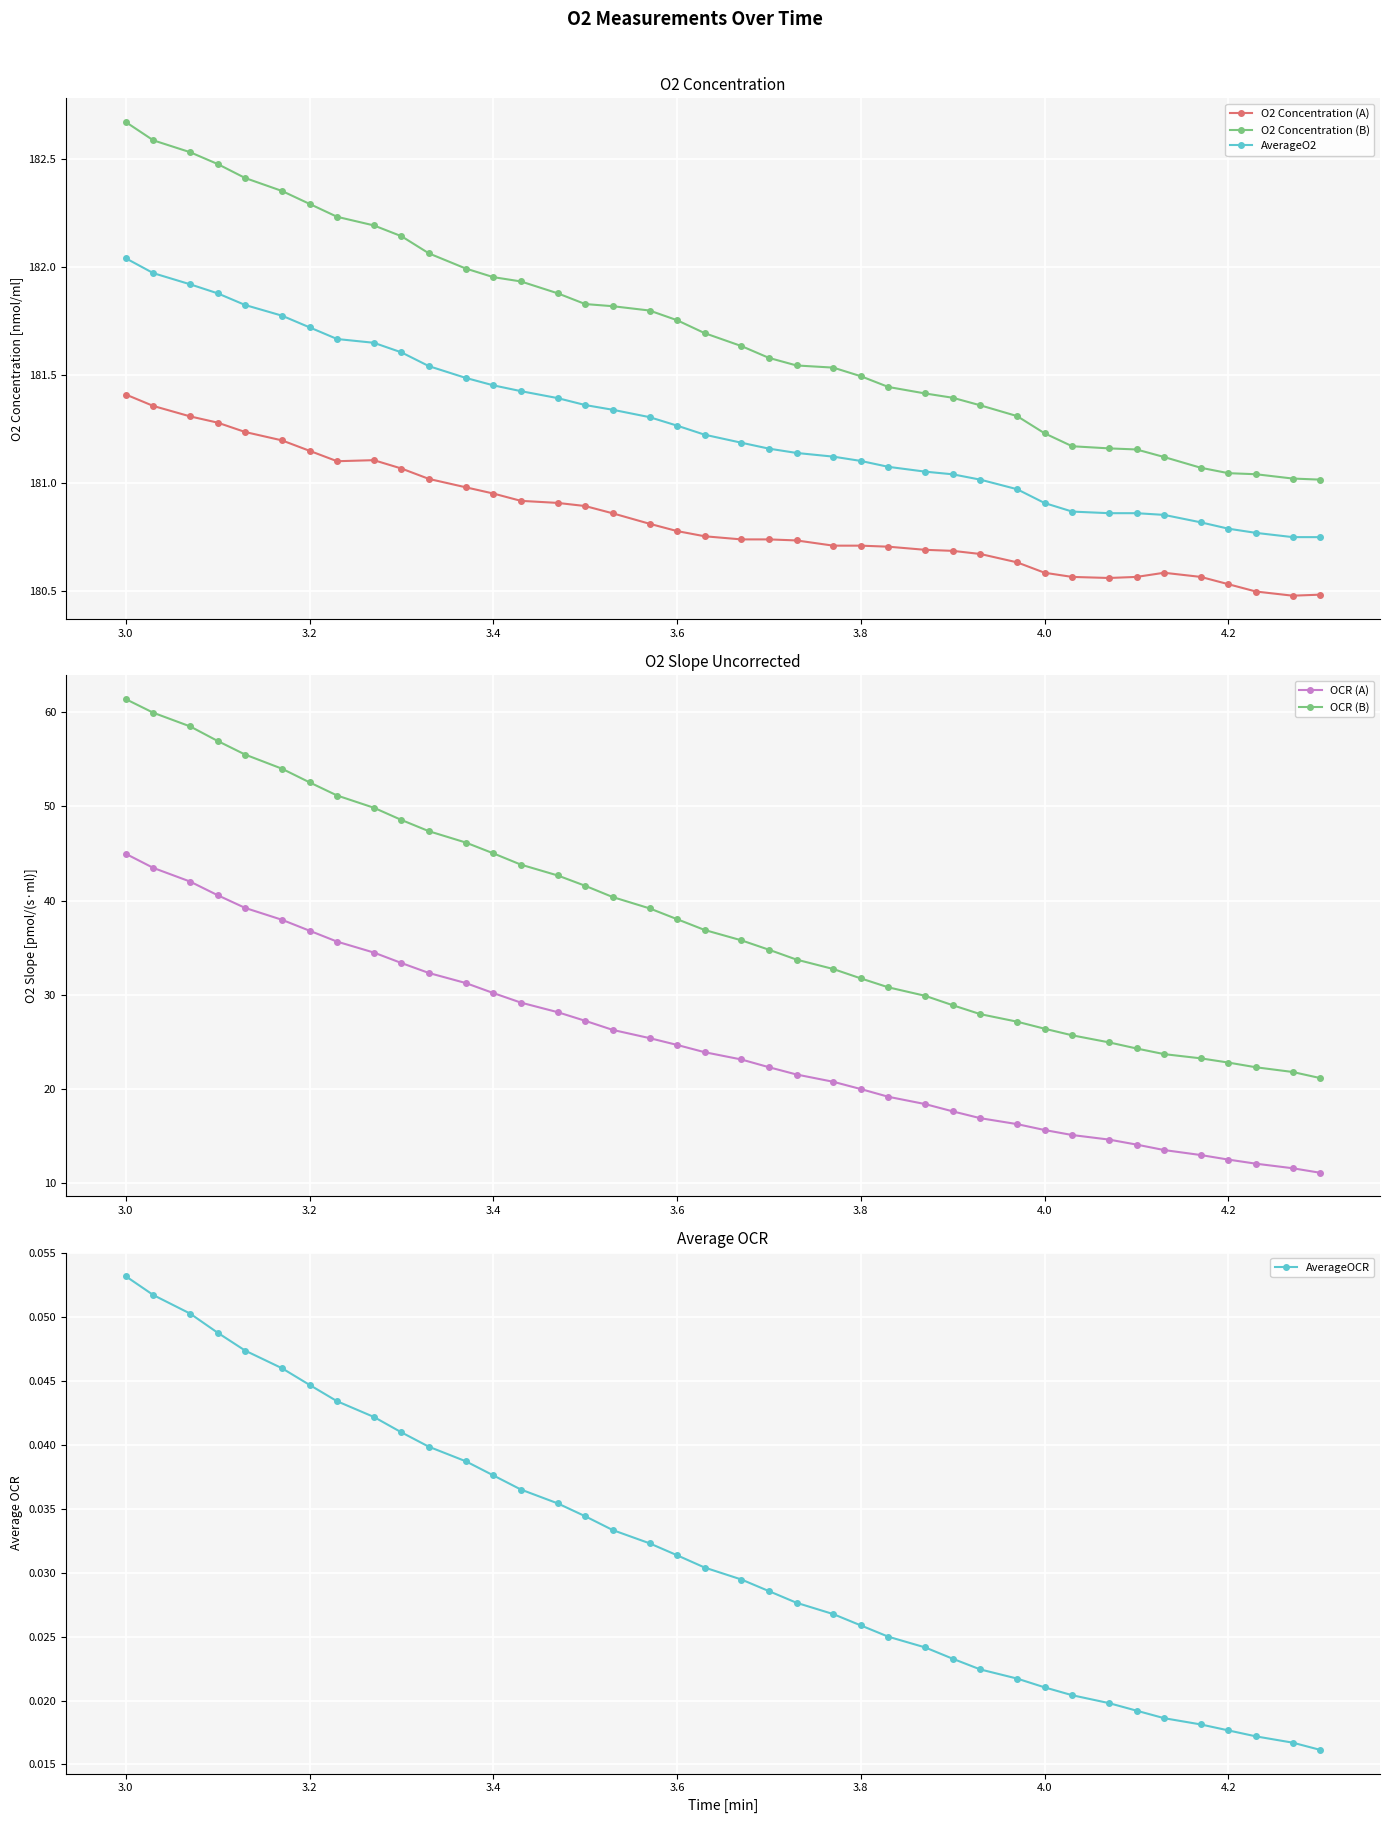

What is the value of the AverageOCR point at the 2nd from the left?

0.1